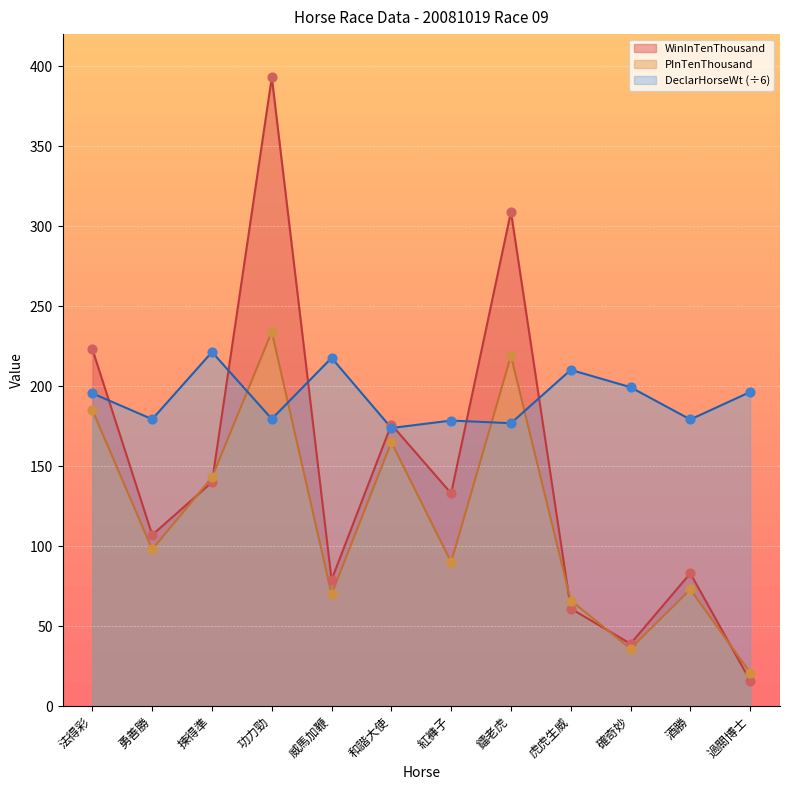

What is the total value across all series at 酒勝?

335.2